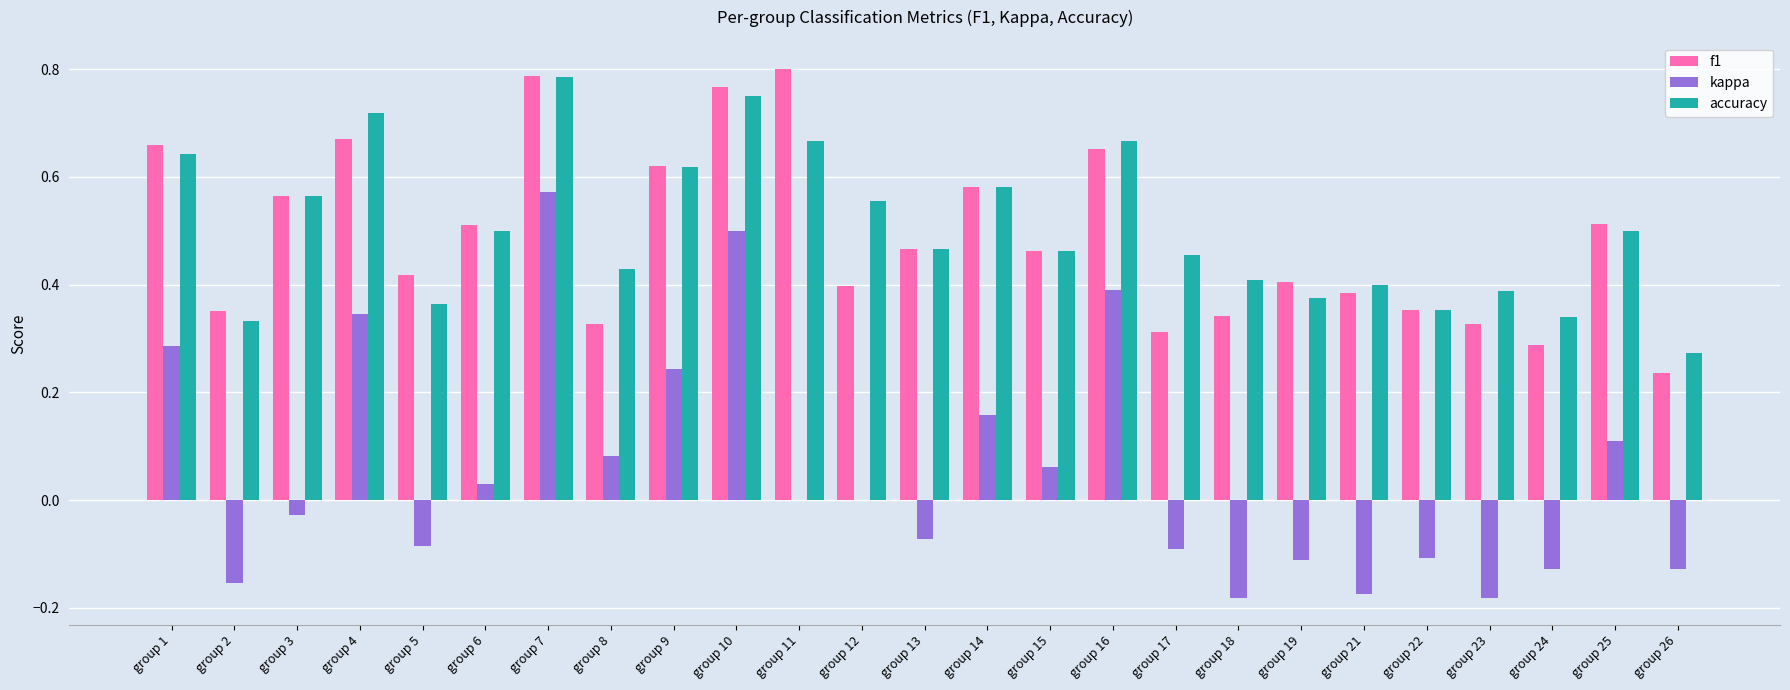

At which category is the sum across all series the highest?

group 7